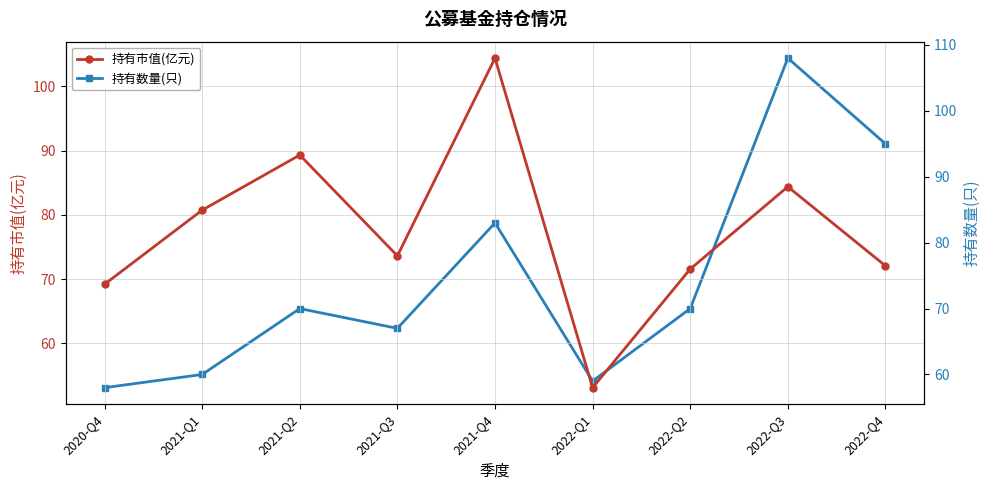

What position from the right is 2022-Q1?

4